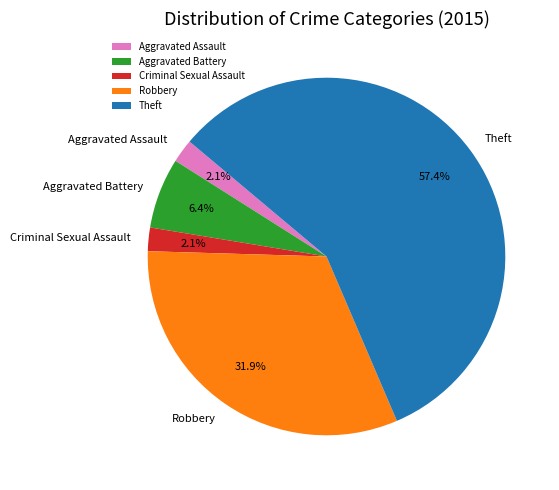

Is there a majority slice in this chart?

Yes